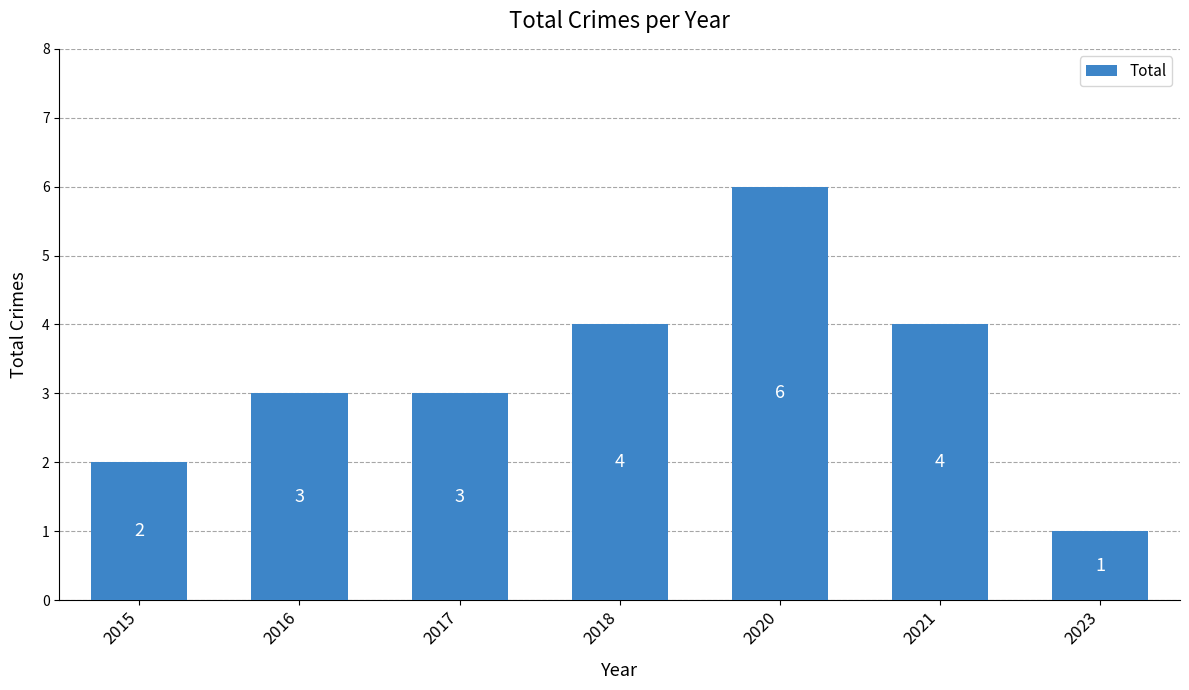

What is the value of the 6th bar from the left?

4